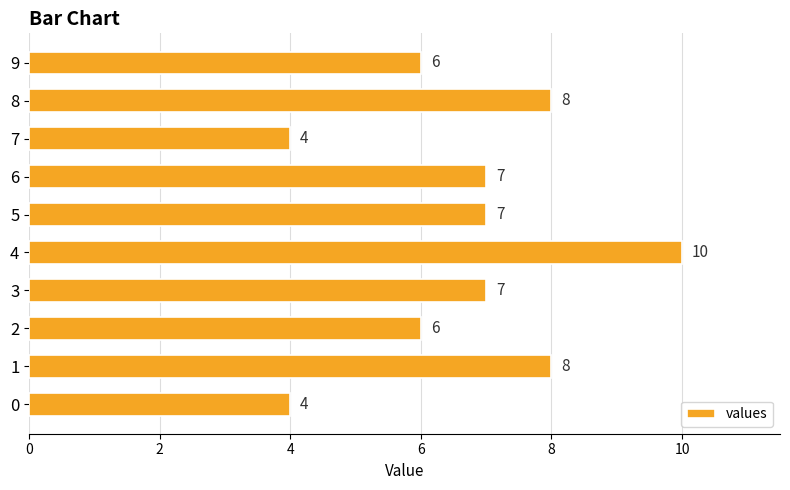

How many series are shown in this chart?

1